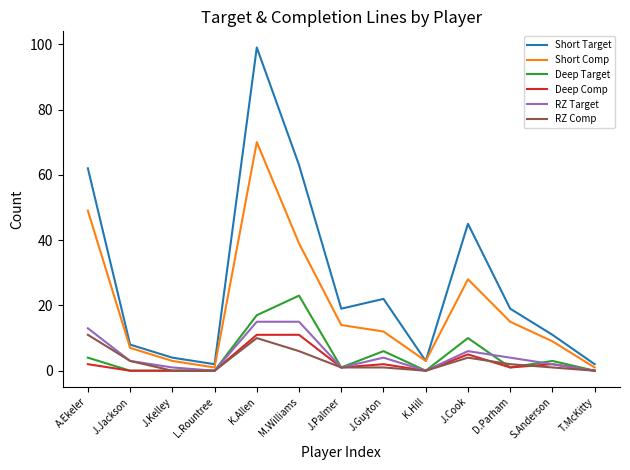

What is the difference between the maximum and minimum values in the Deep Comp series?

11